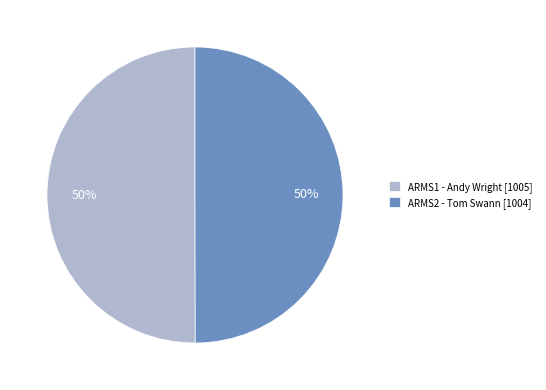

To the nearest percent, what is the combined percentage of ARMS2 - Tom Swann [1004] and ARMS1 - Andy Wright [1005]?

100%